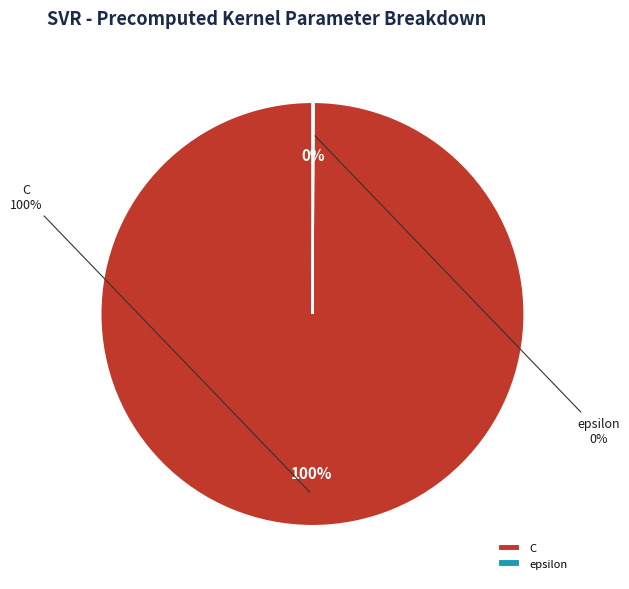

True or false: C accounts for 92% of the total.

False